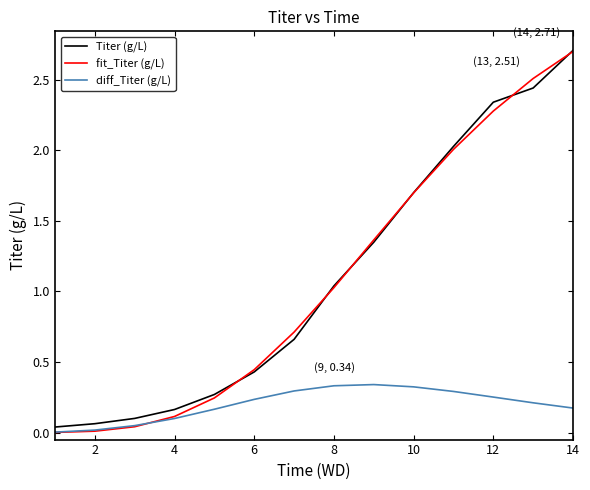

Which series has the widest spread of values?

fit_Titer (g/L)